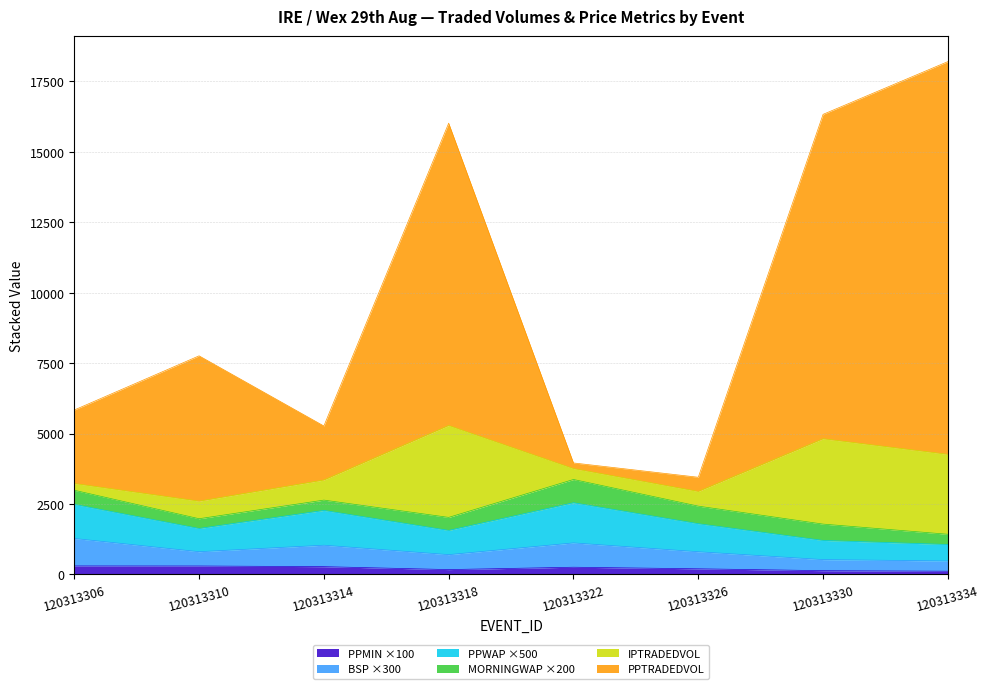

Is it true that PPMIN ×100 equals 300.0 at 120313306?

True